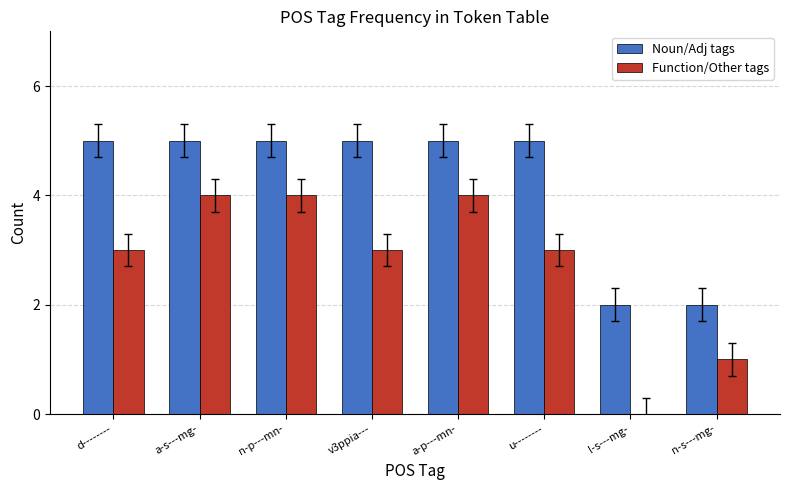

What is the average value of the Noun/Adj tags series?

4